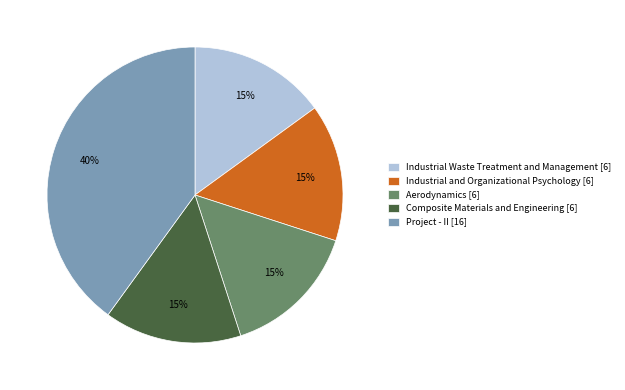

True or false: Industrial Waste Treatment and Management [6] accounts for 15% of the total.

True